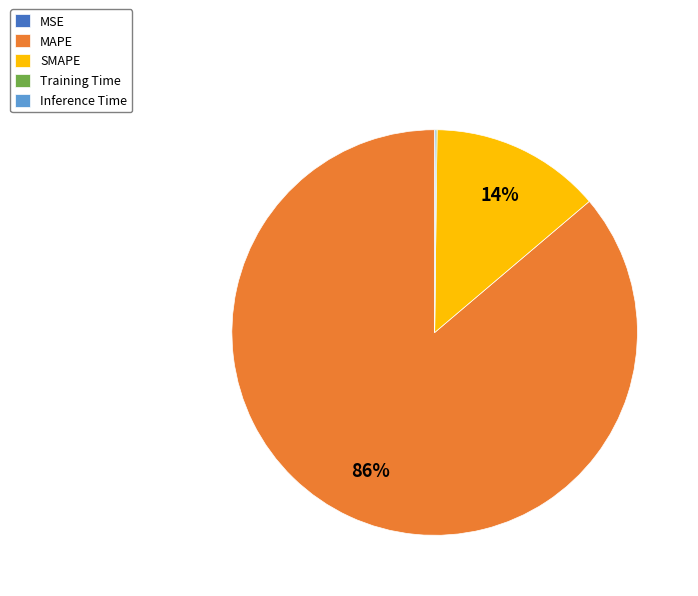

Which slice is the largest?

MAPE